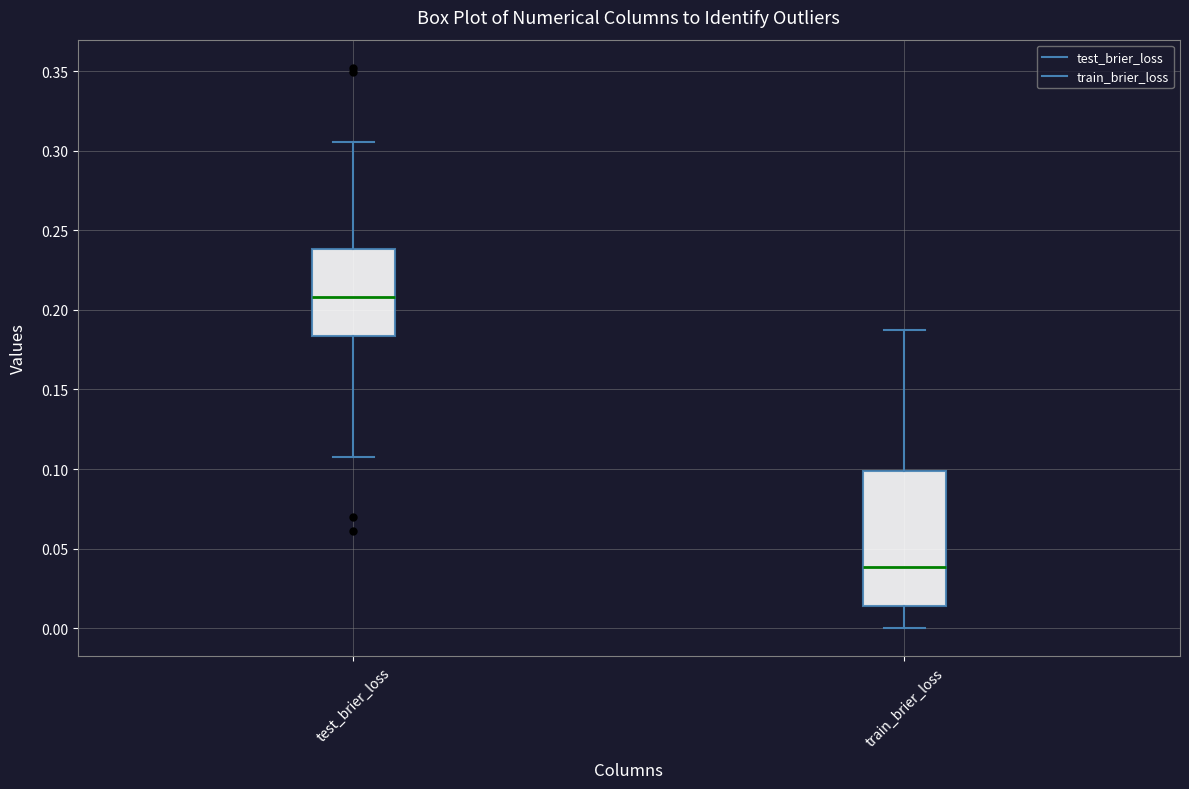

Which box has the lowest median line?

train_brier_loss